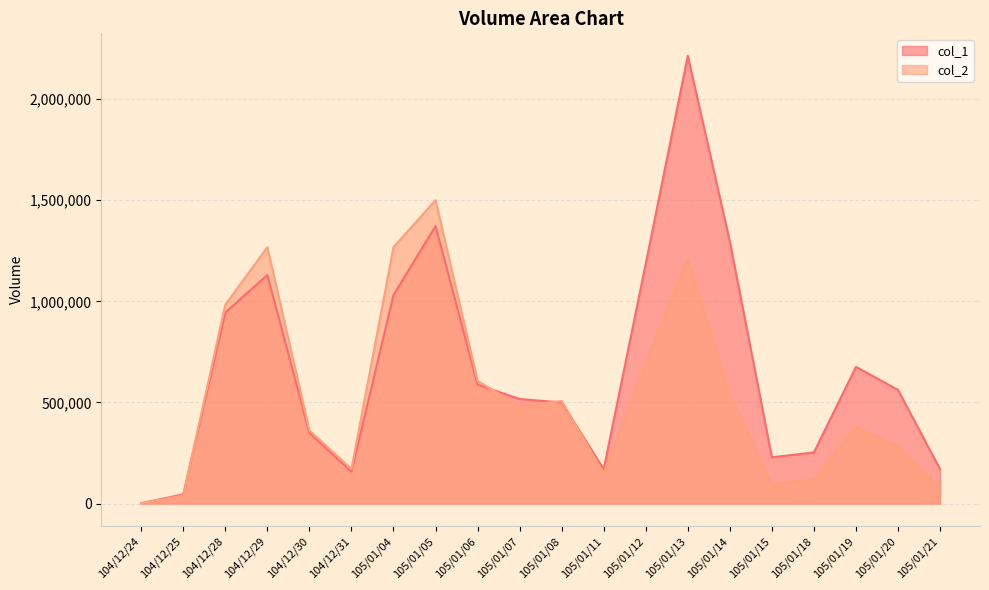

What is the lowest value of the col_2 series?

1700